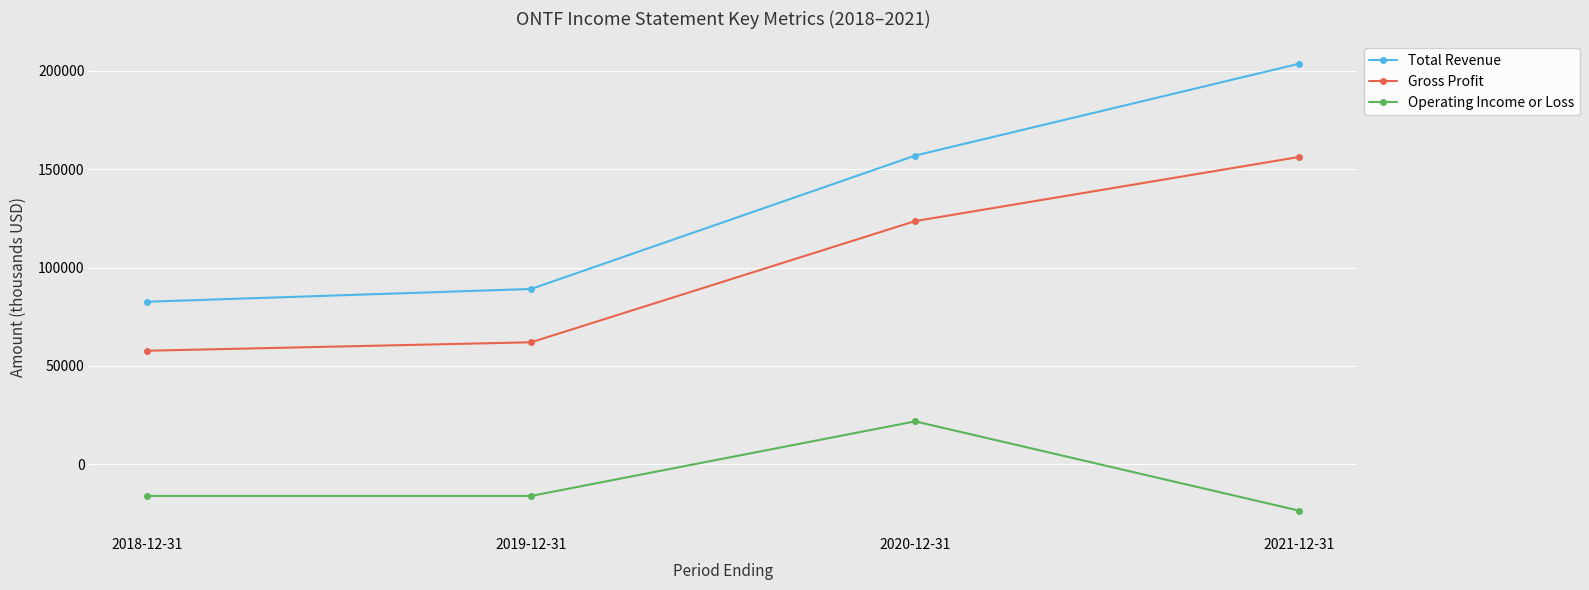

How many values in the Operating Income or Loss series exceed -16100?

1